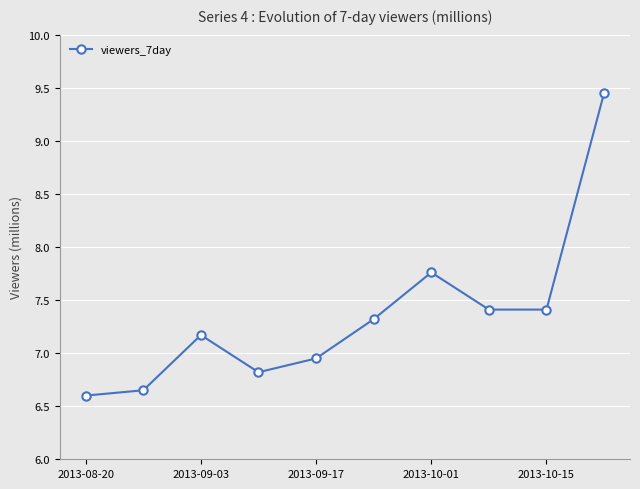

What is the sum of all values?

73.5